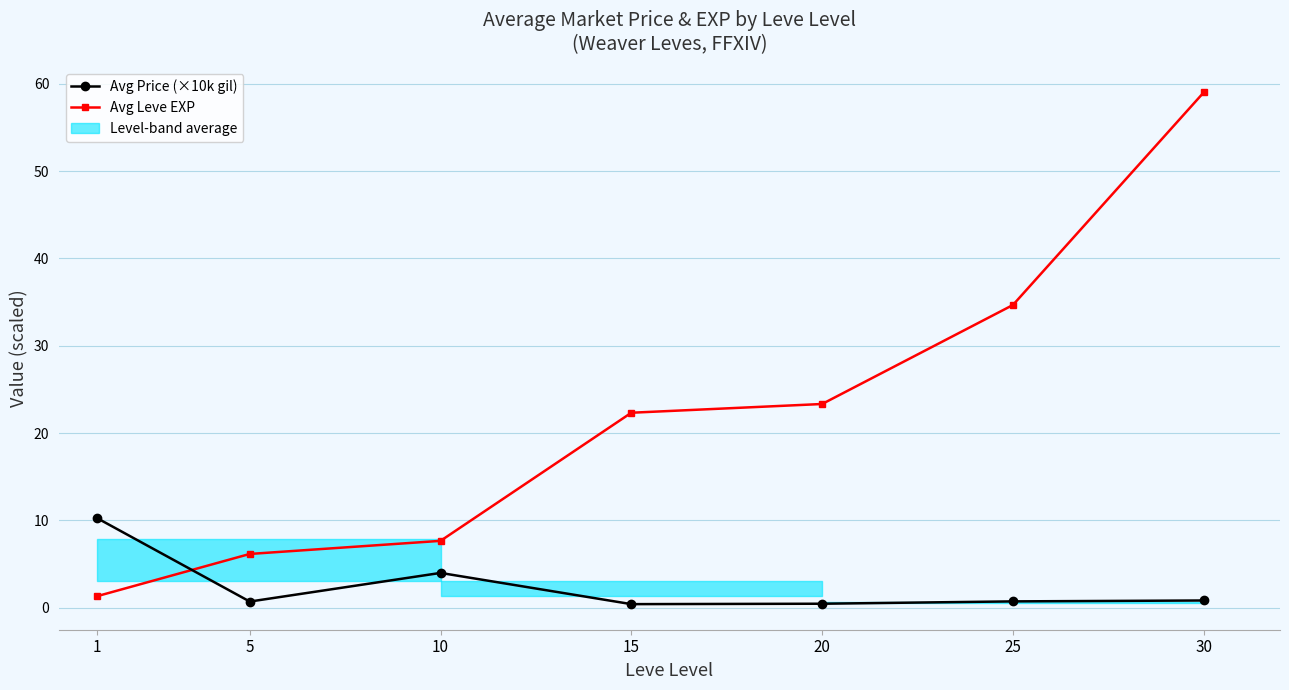

How many data points in Avg Leve EXP (×1k) are less than 22?

3